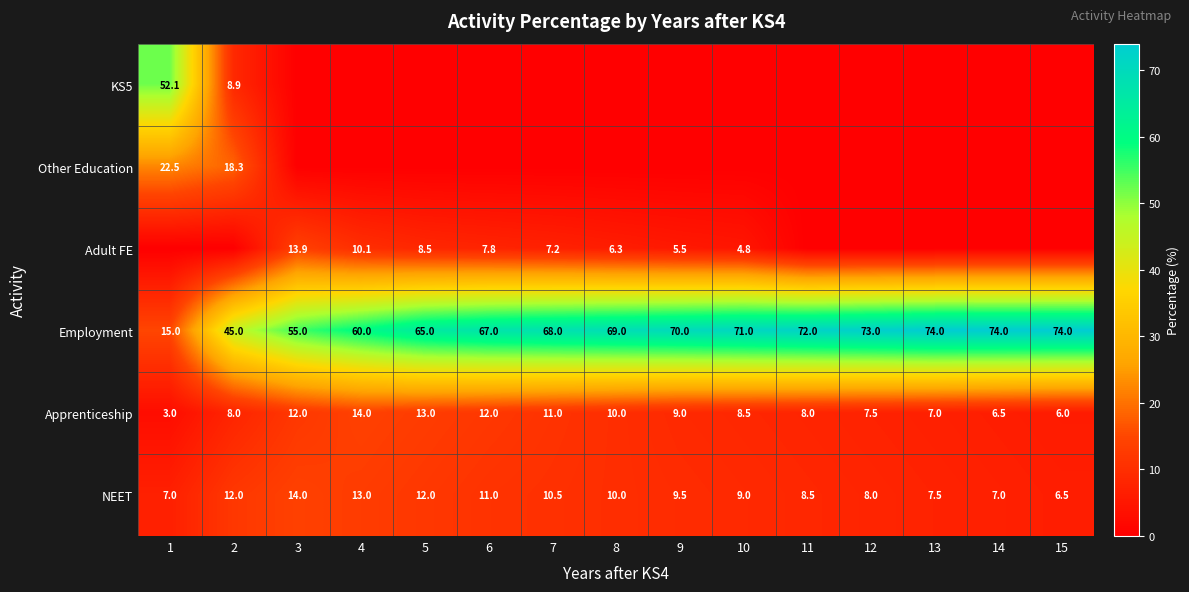

What is the minimum value for Employment?

15.0